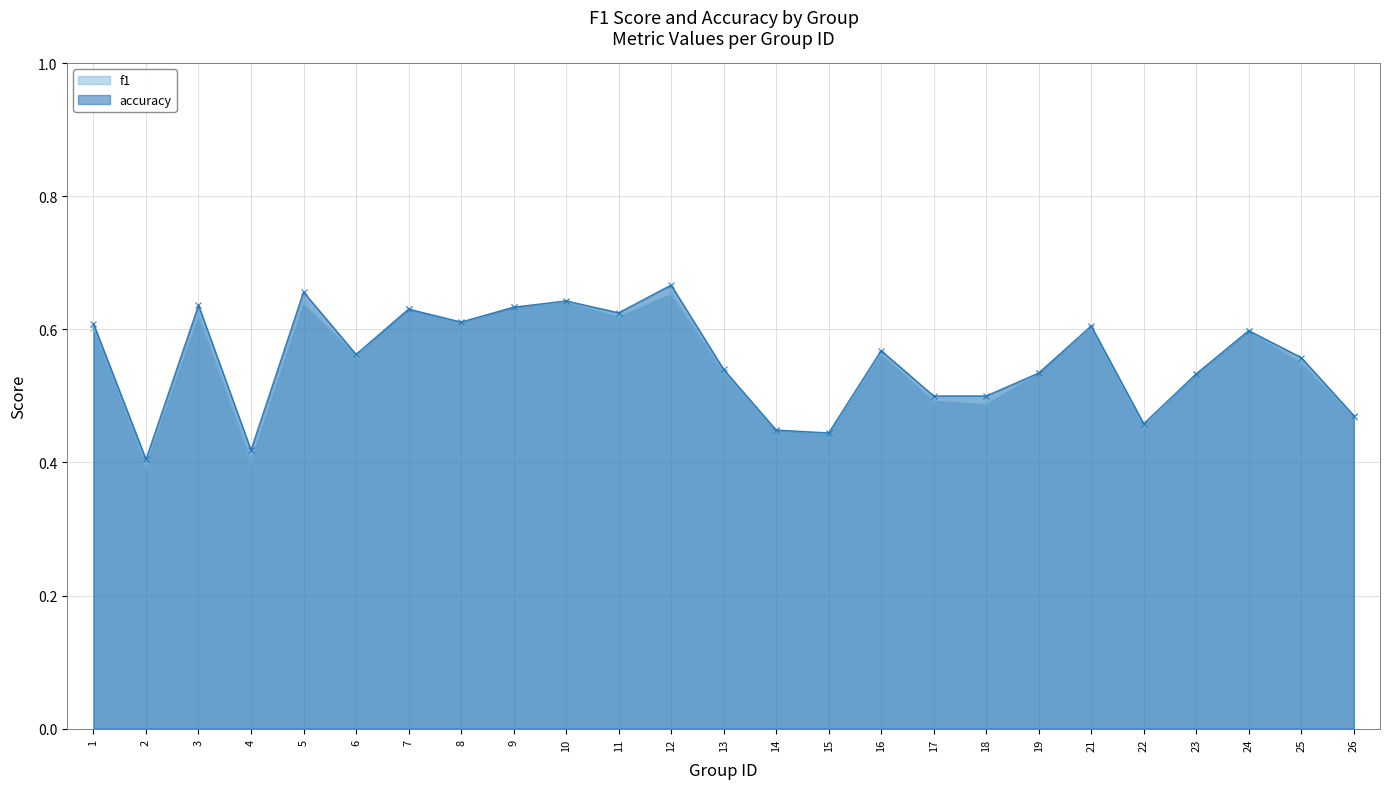

Which series changed the most between 9 and 19?

f1